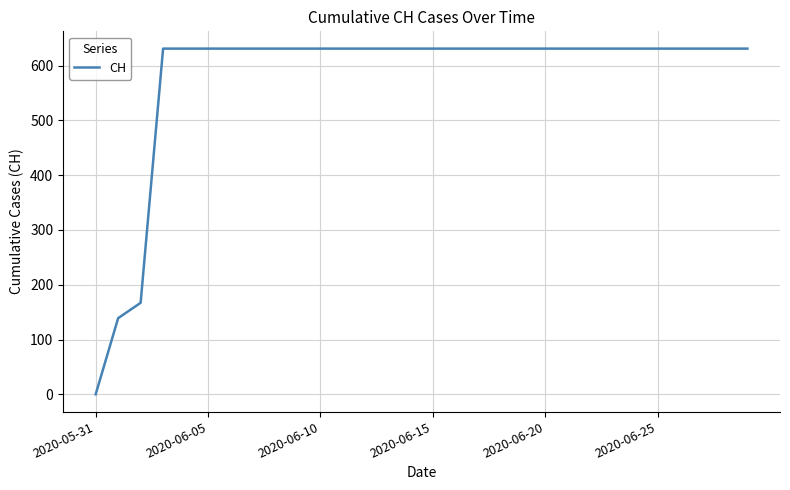

Reading left to right, extract all data points from this chart.

0	139	167	631	631	631	631	631	631	631	631	631	631	631	631	631	631	631	631	631	631	631	631	631	631	631	631	631	631	631